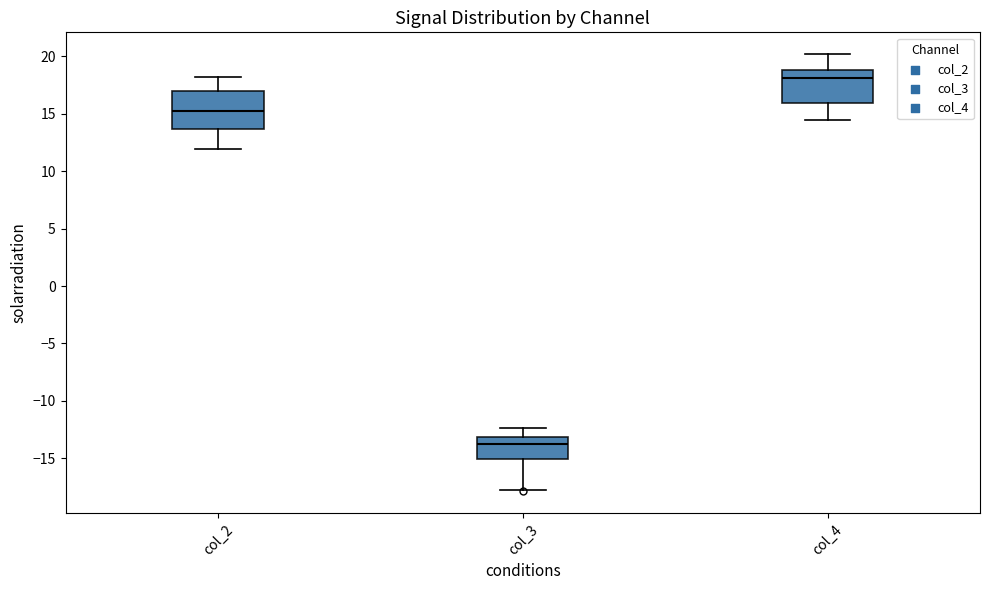

Reading left to right, transcribe this box plot: for each box, give where its median line is, the range the box spans, and where its two whiskers end, as read against the y-axis. The values are not printed on the chart, so give them approximately, as read against the axis.

col_2: median 15.5, box 13.5 to 17.0, whiskers 12.0 to 18.0
col_3: median -14.0, box -15.0 to -13.0, whiskers -17.5 to -12.5
col_4: median 18.0, box 16.0 to 19.0, whiskers 14.5 to 20.0